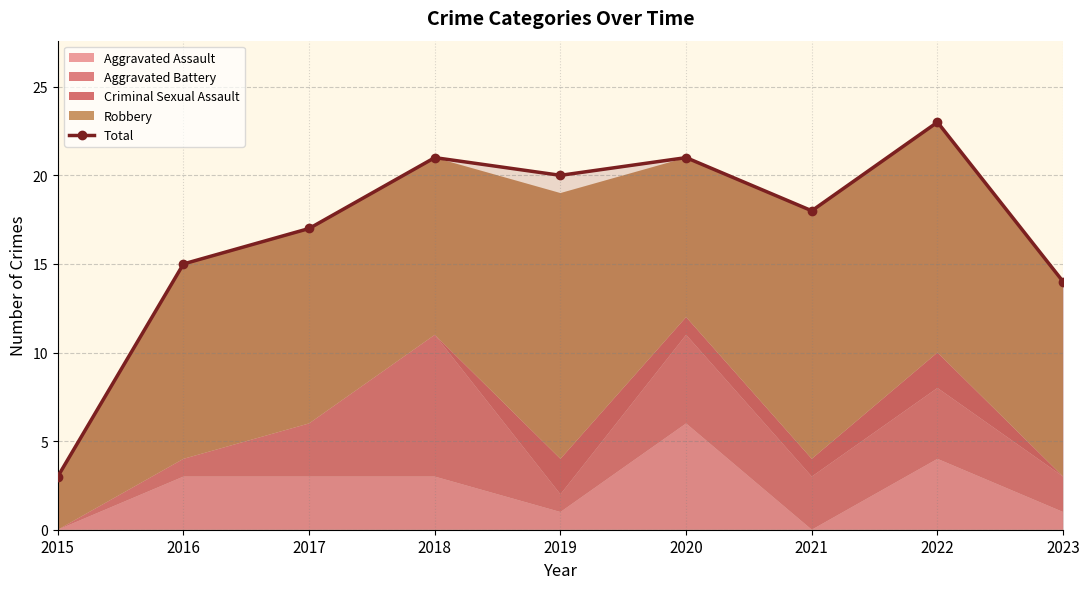

How many values in the Total series are below 18?

4